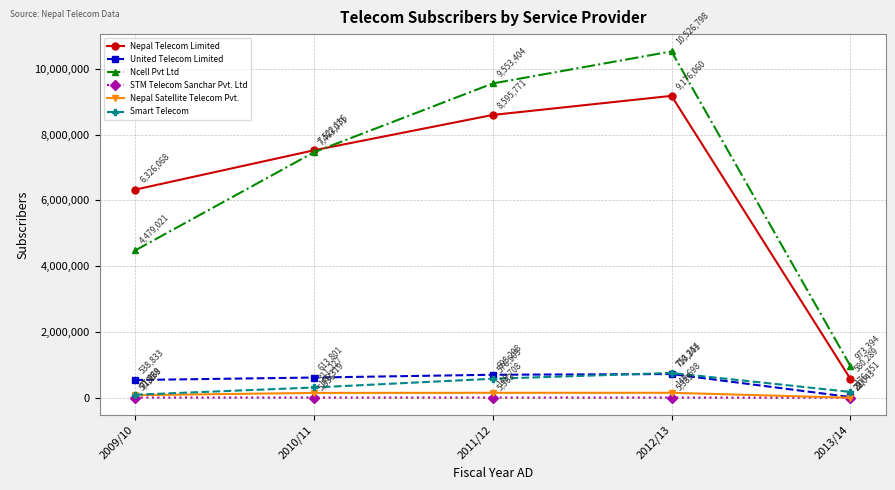

Which category has the lowest value across all series?

2013/14